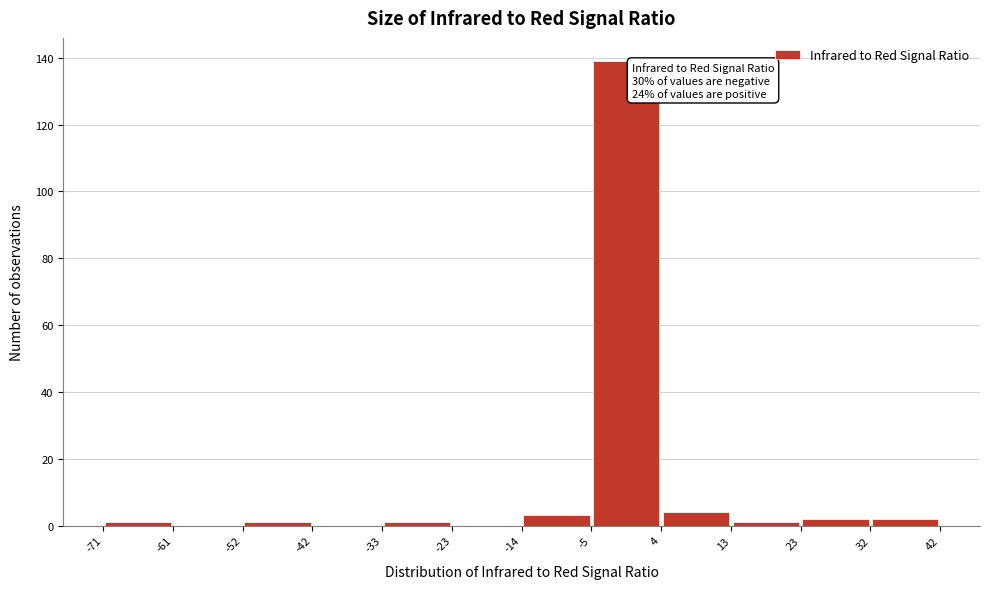

Which range on the x-axis has the tallest bar?

-5 to 4